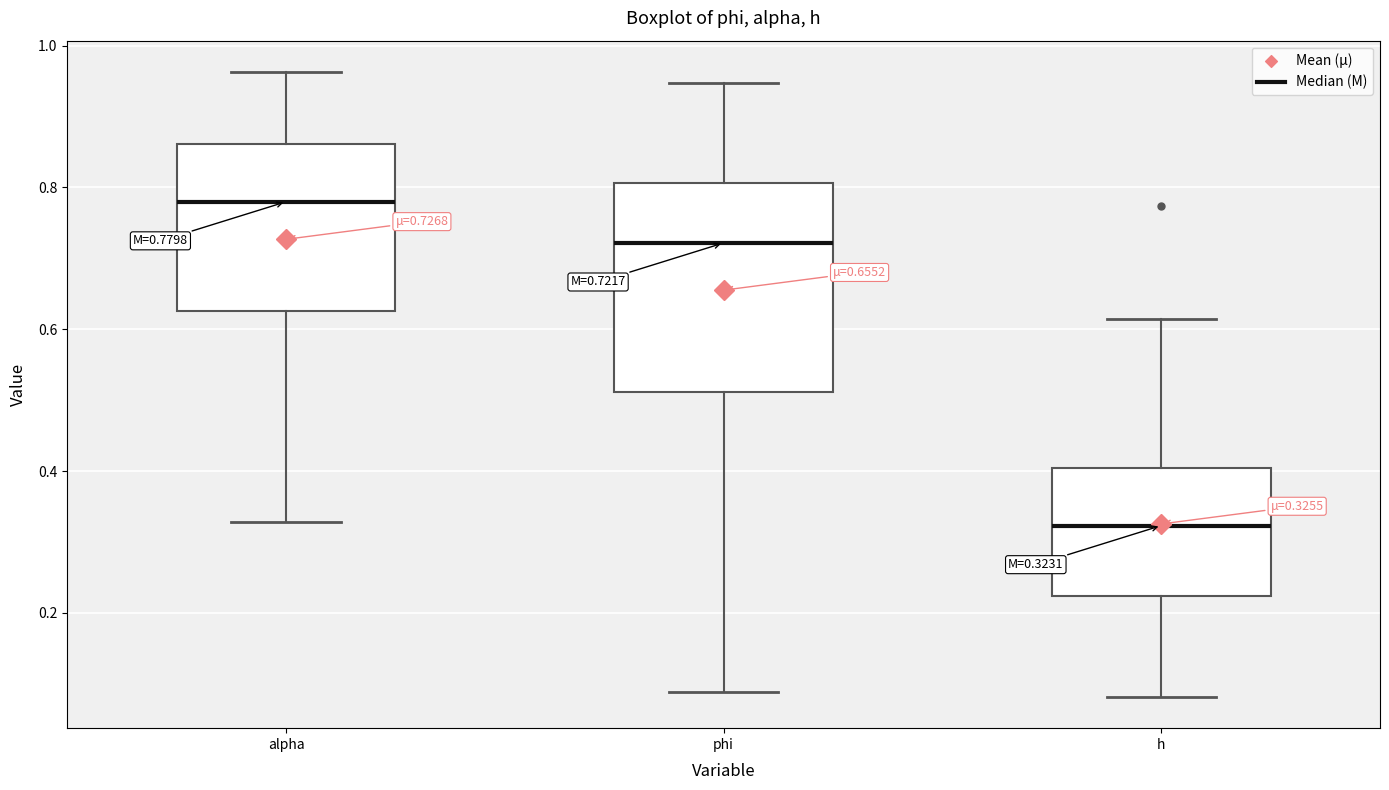

Which box's median line is the lowest?

h